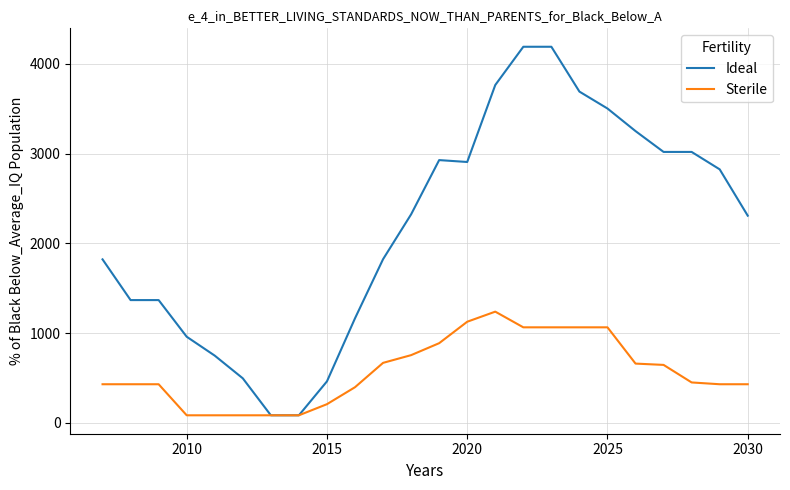

How many distinct data groups are displayed?

2